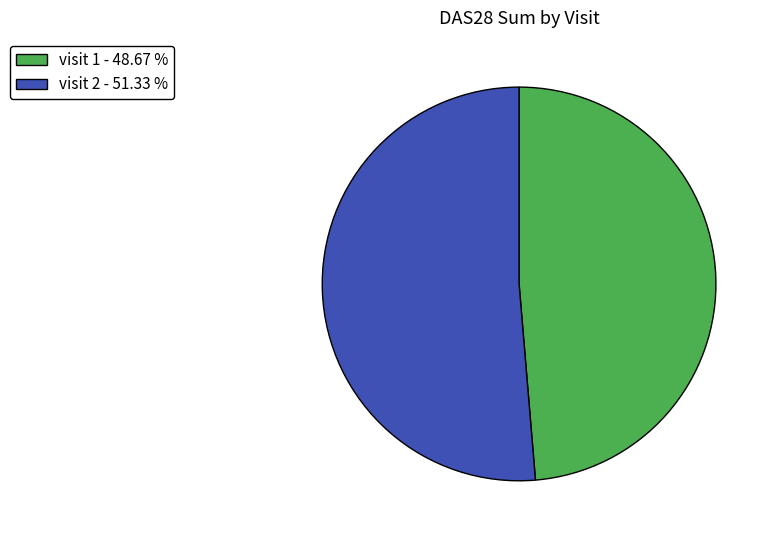

Which slice is the largest?

visit 2 - 51.33 %